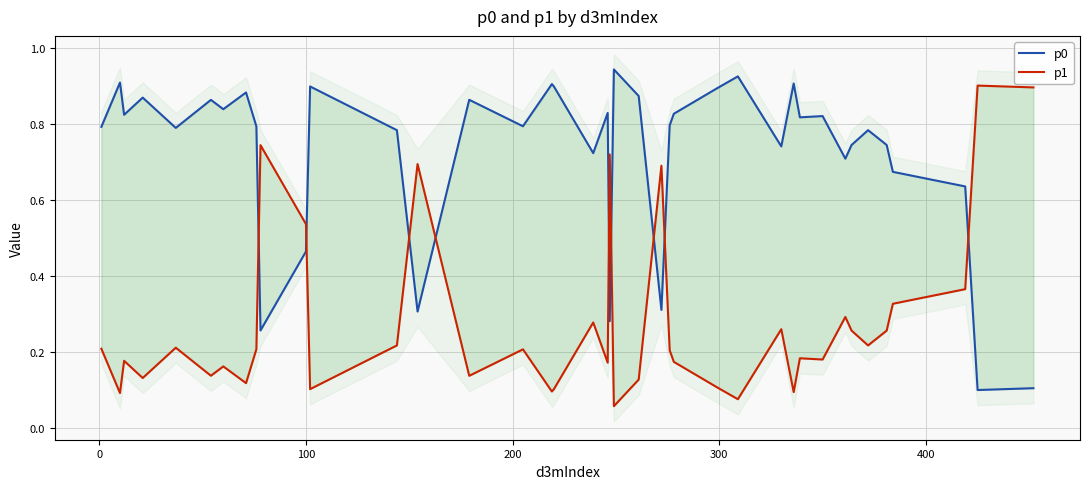

What is the difference between the second highest and second lowest values in the p0 series?

0.8